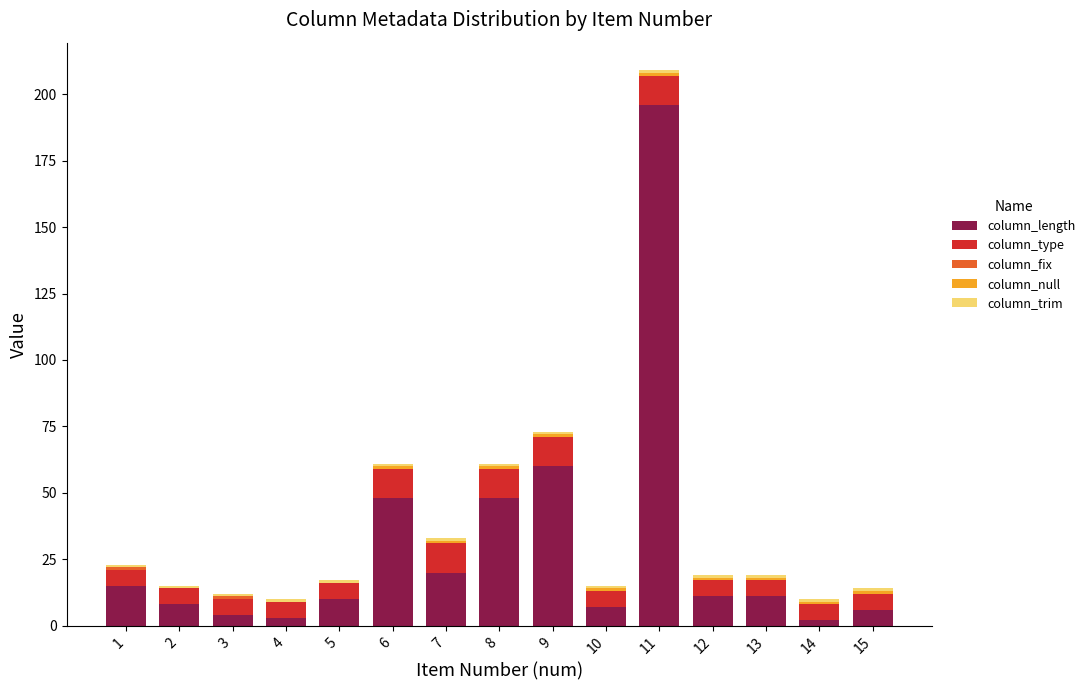

At which category is the sum across all series the highest?

11